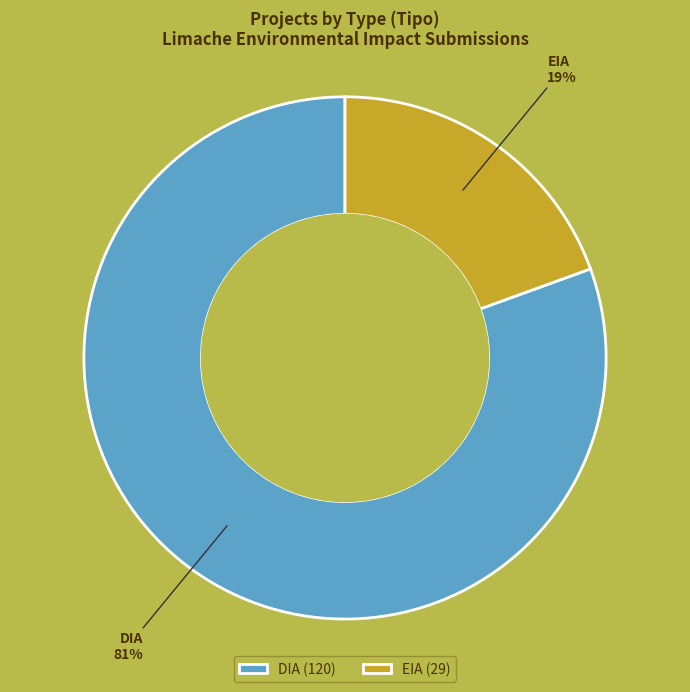

Do DIA and EIA together represent more than half of the pie?

Yes